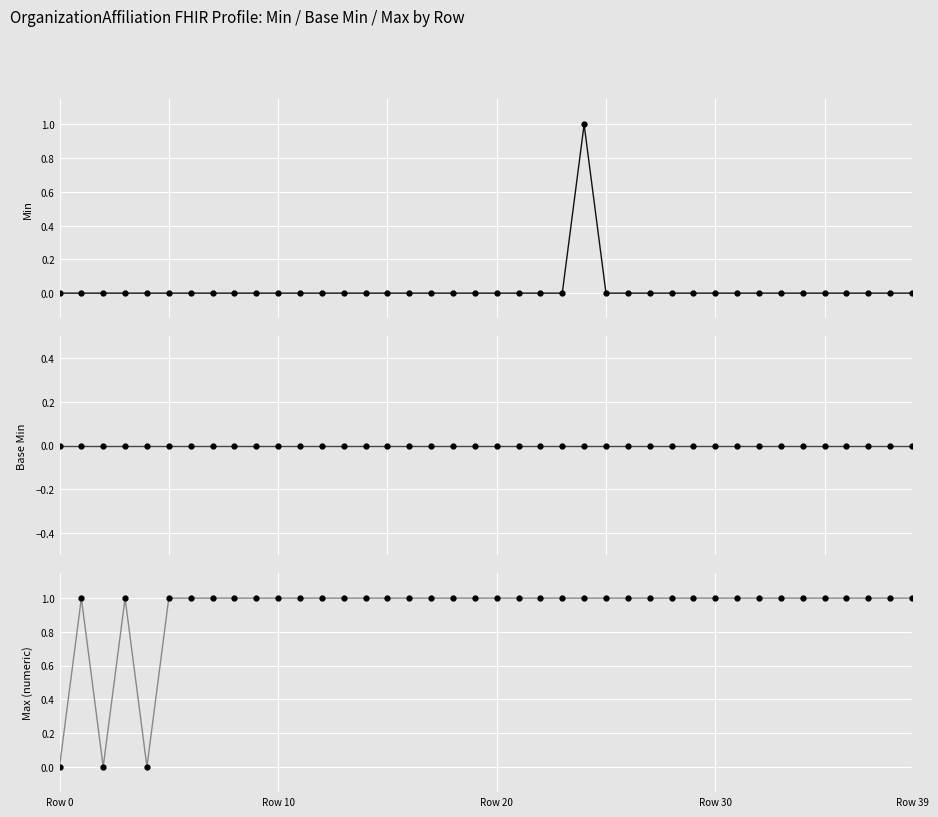

At which label is Max (numeric) closest to 0?

Row 0